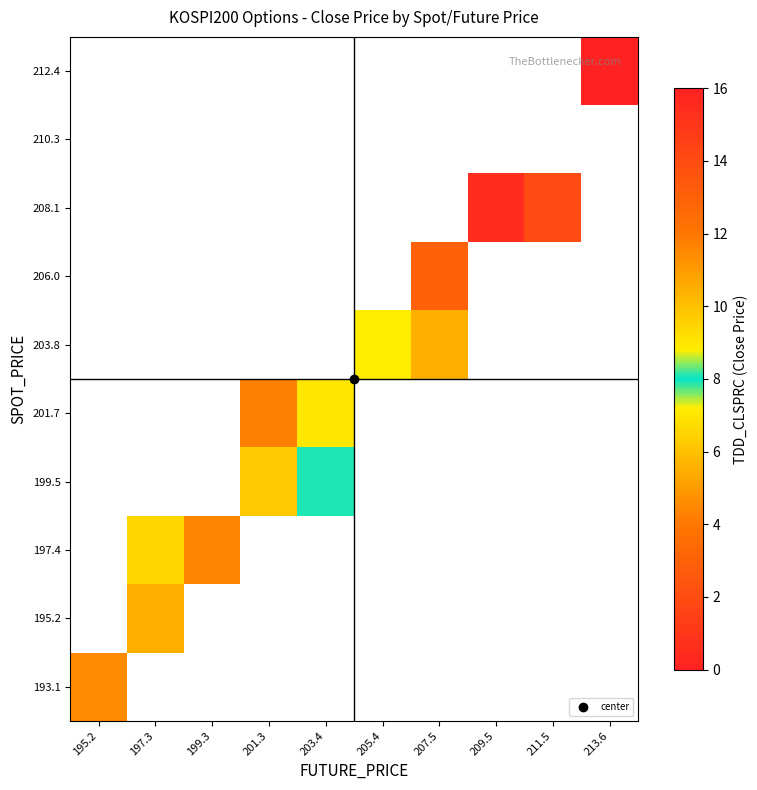

How many values in 203.8 are above zero?

2